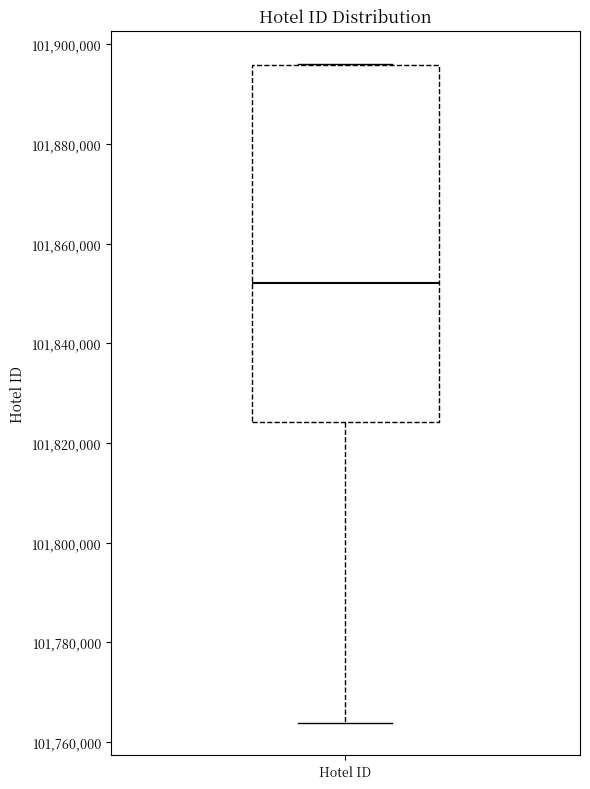

Read this box plot against the y-axis: the position of the median line, the range covered by the box, and the ends of both whiskers. The values are not printed on the chart, so give them approximately, as read against the axis.

median 101852000, box 101824000 to 101896000, whiskers 101764000 to 101896000